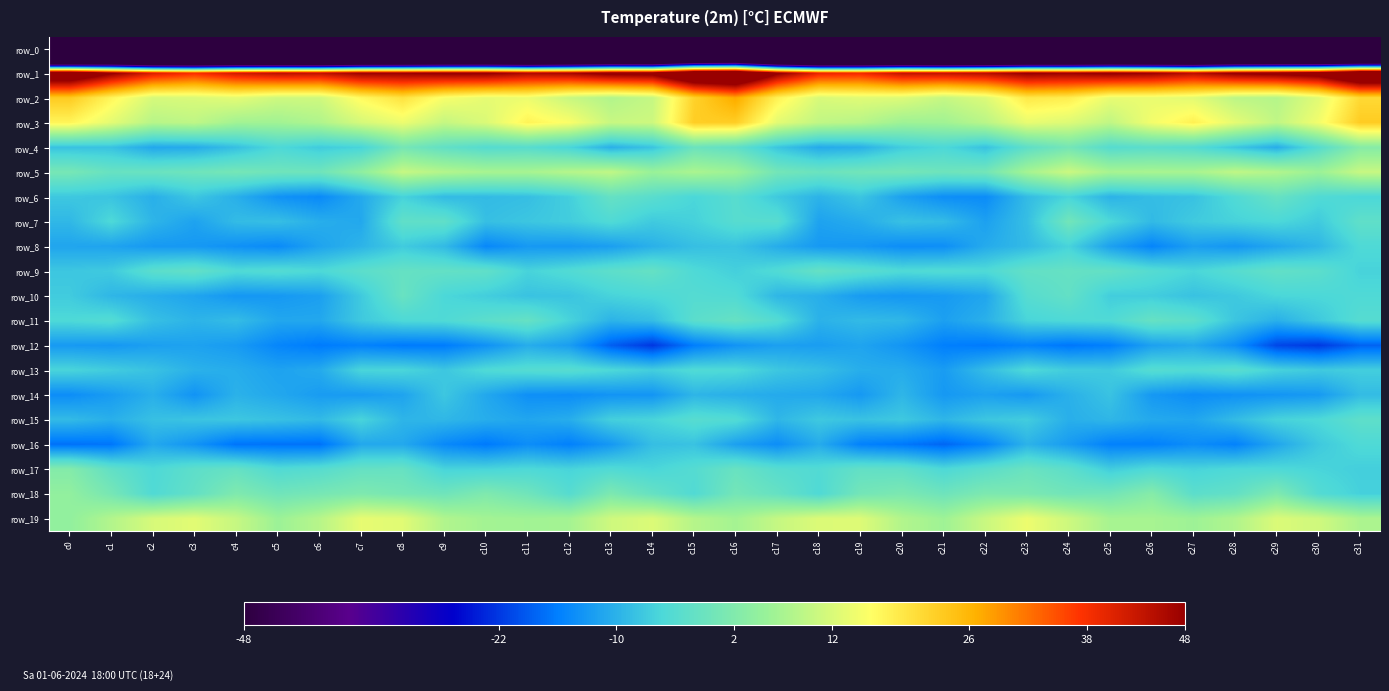

List the series in order of their peak value, highest first.

row_1, row_2, row_3, row_19, row_5, row_18, row_4, row_17, row_7, row_10, row_6, row_11, row_9, row_15, row_13, row_16, row_8, row_14, row_12, row_0